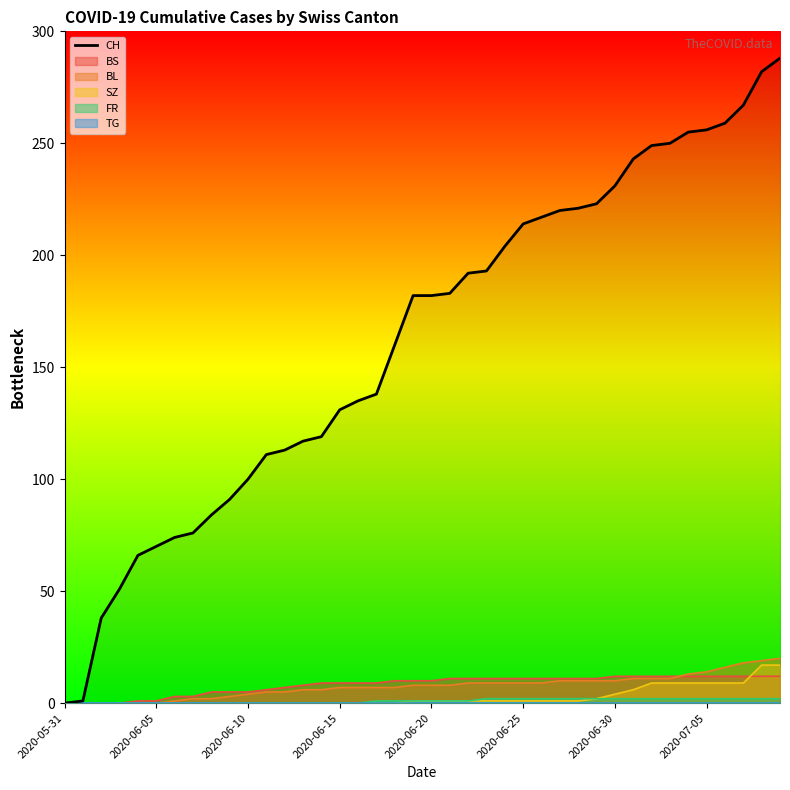

How many data points does each series have?

40